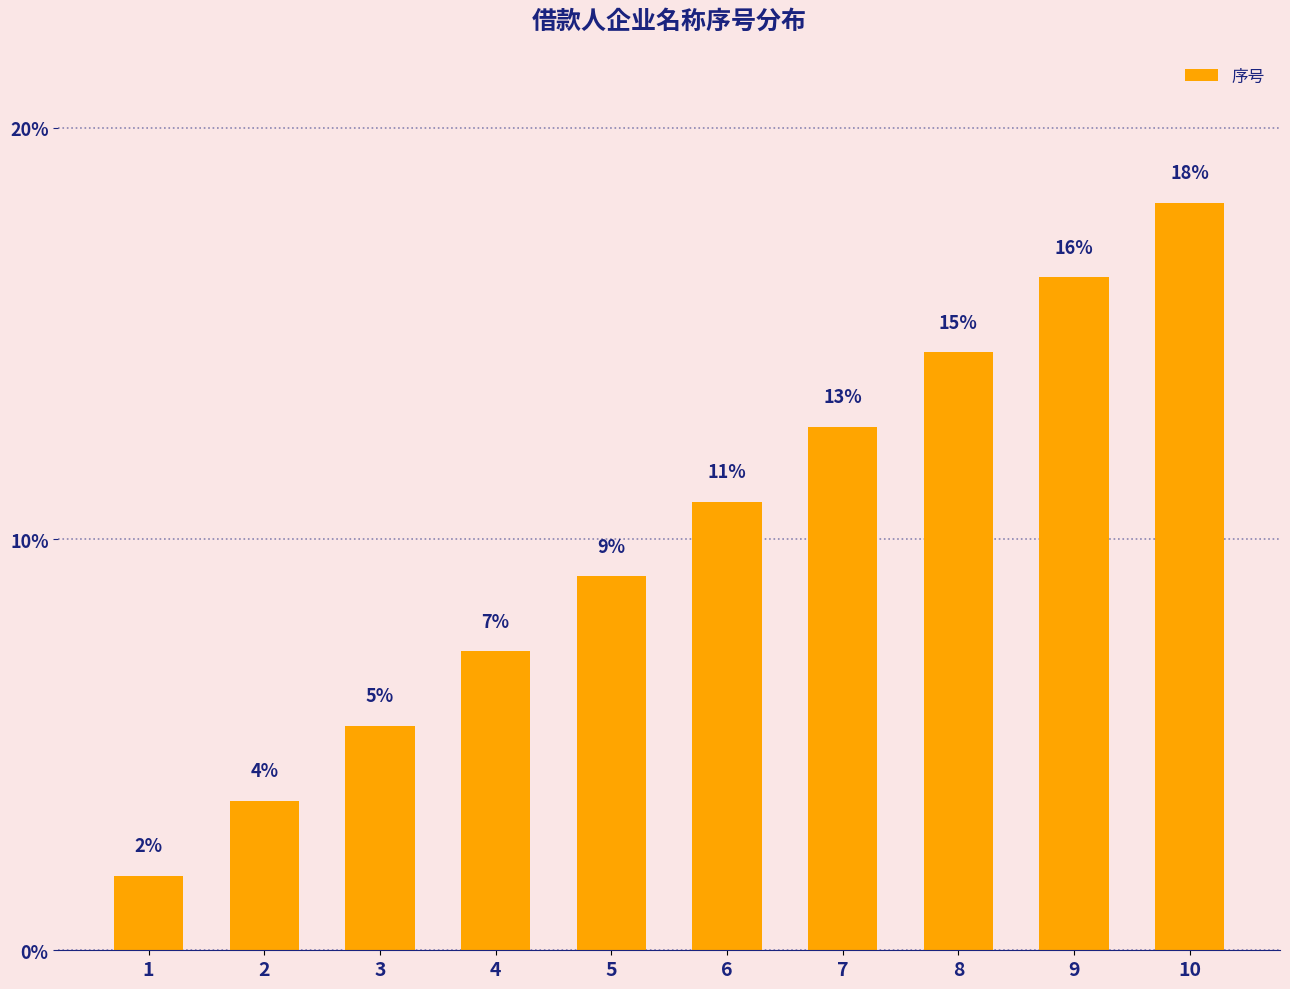

Is it true that the value at 9 is 24.0?

False